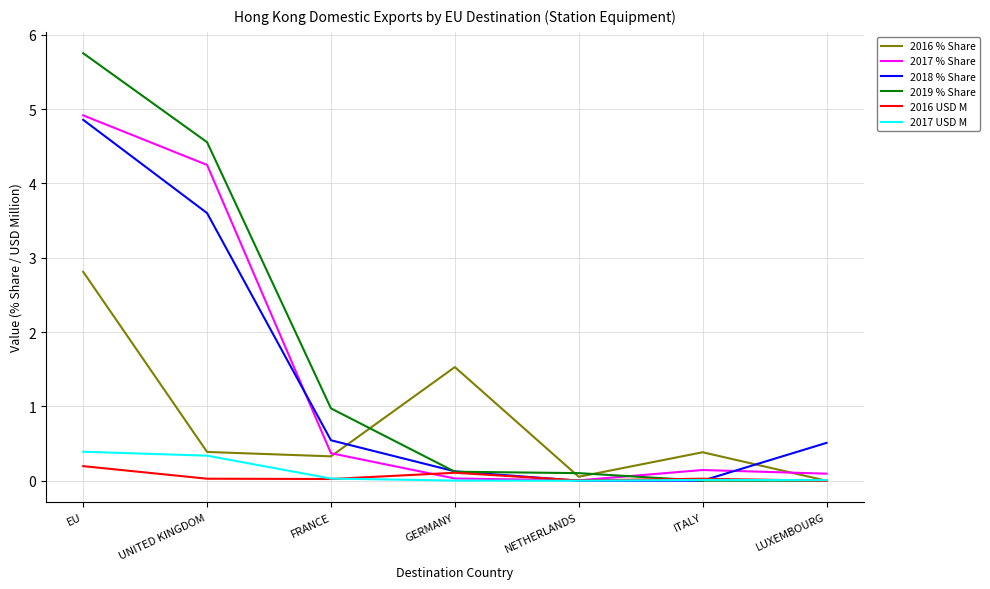

Between EU and FRANCE, which series saw the biggest shift?

2019 % Share